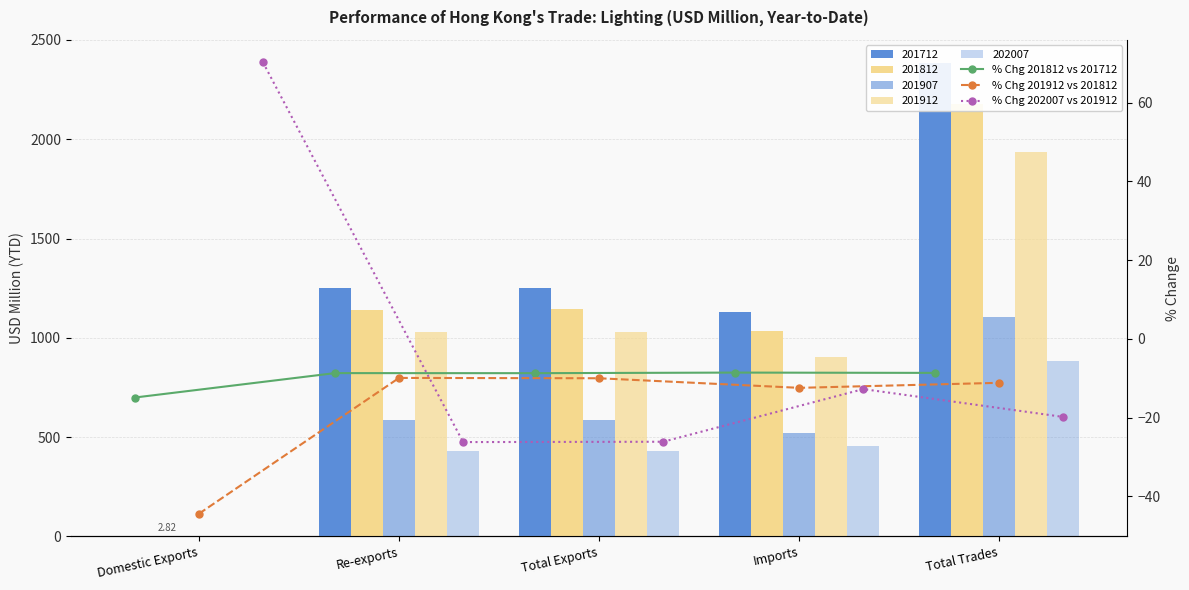

Which label corresponds to the smallest value in the chart?

Domestic Exports